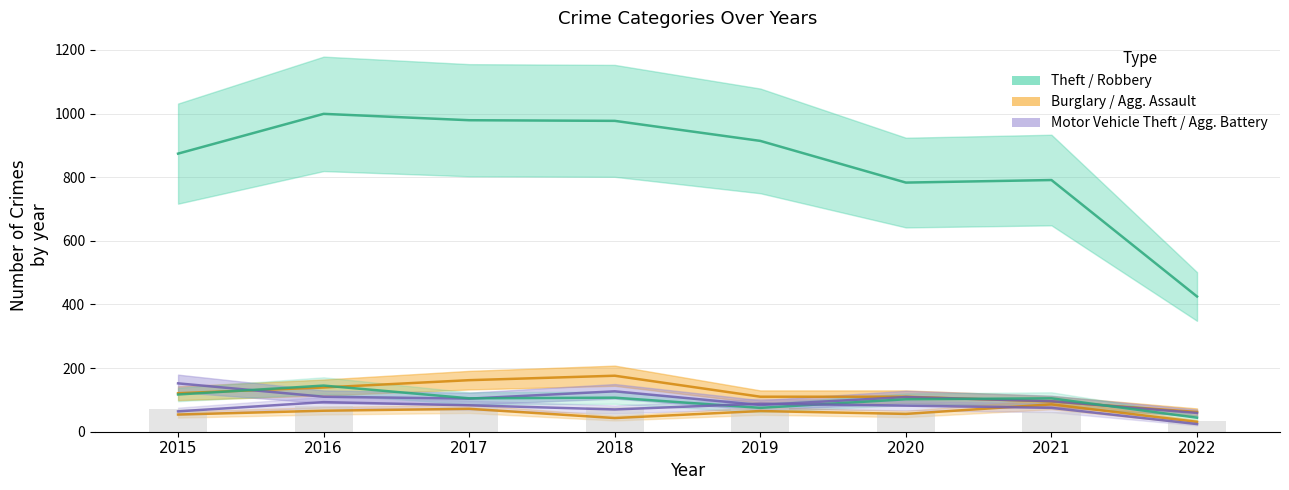

Which series changed the most between 2015 and 2021?

Theft